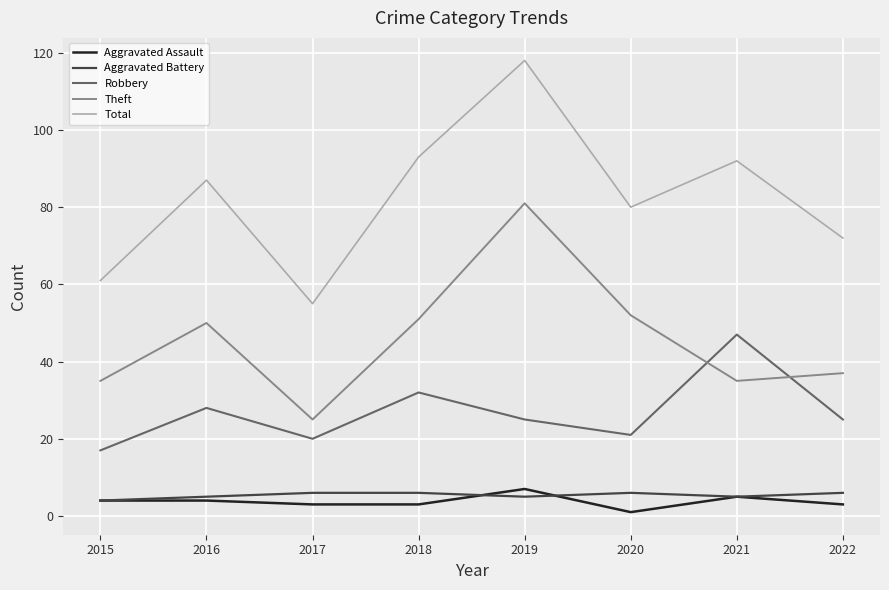

Count the number of categories in the chart.

8